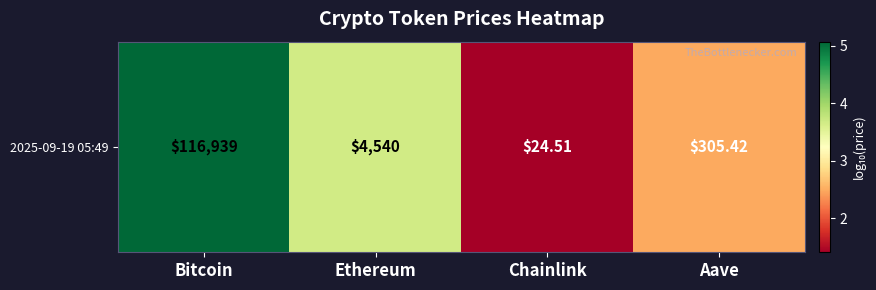

How many values exceed 3?

2